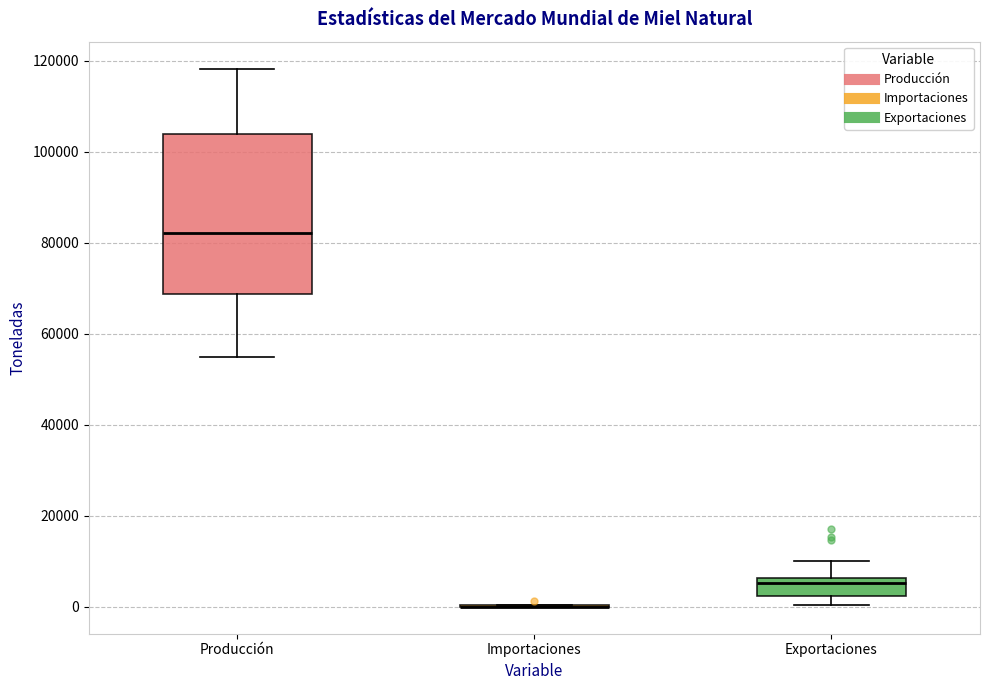

Reading left to right, transcribe this box plot: for each box, give where its median line is, the range the box spans, and where its two whiskers end, as read against the y-axis. The values are not printed on the chart, so give them approximately, as read against the axis.

Producción: median 82000, box 68000 to 104000, whiskers 54000 to 118000
Importaciones: box collapsed to a line at 0, whiskers 0 to 0
Exportaciones: median 6000 (just below the box's upper edge), box 2000 to 6000, whiskers 0 to 10000